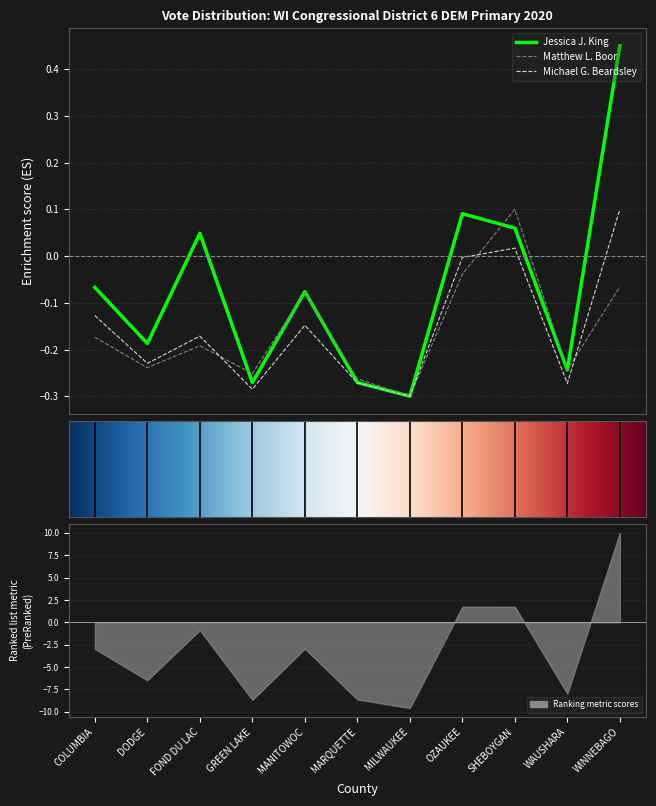

True or false: Matthew L. Boor has more than 1 interior local peaks.

True